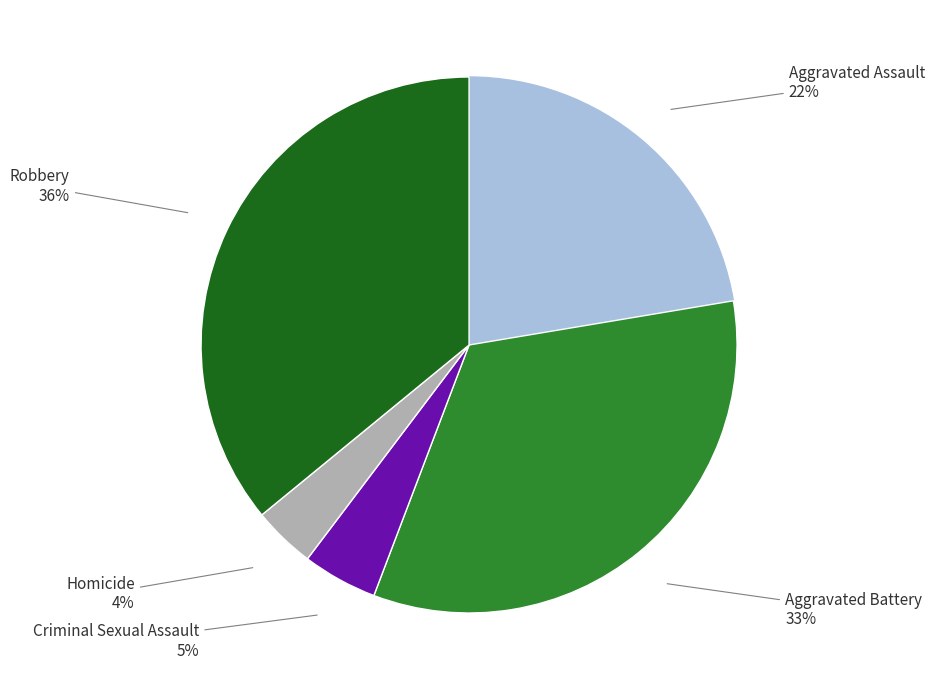

Is there a majority slice in this chart?

No